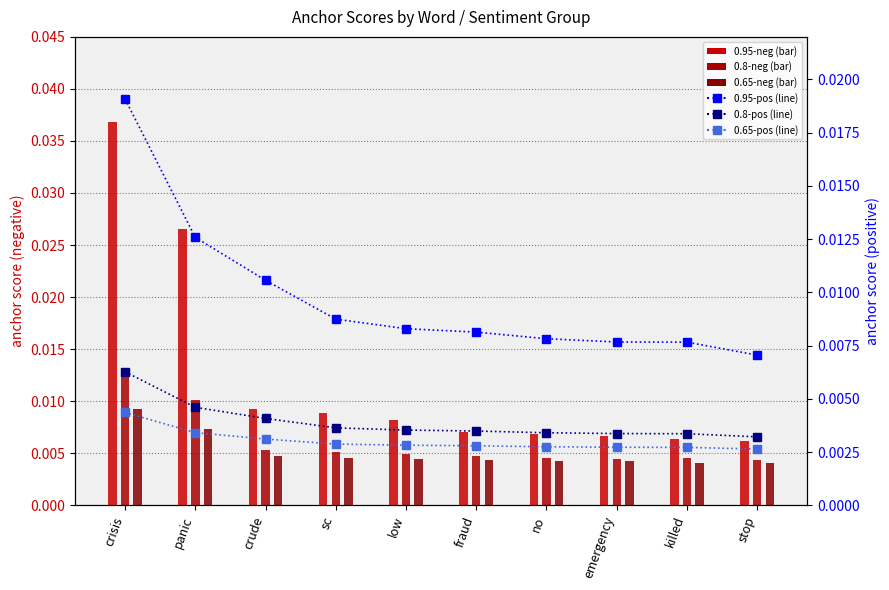

Which category has the lowest value across all series?

stop